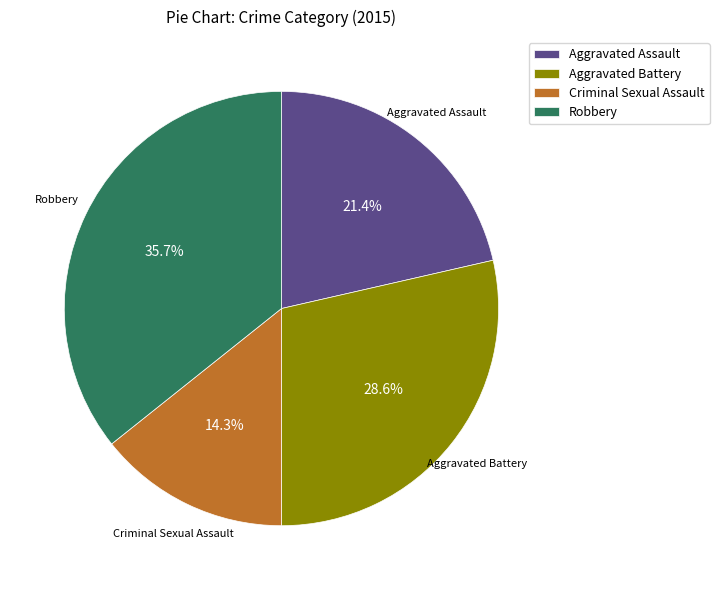

What percentage do Aggravated Assault and Aggravated Battery together represent?

50.0%